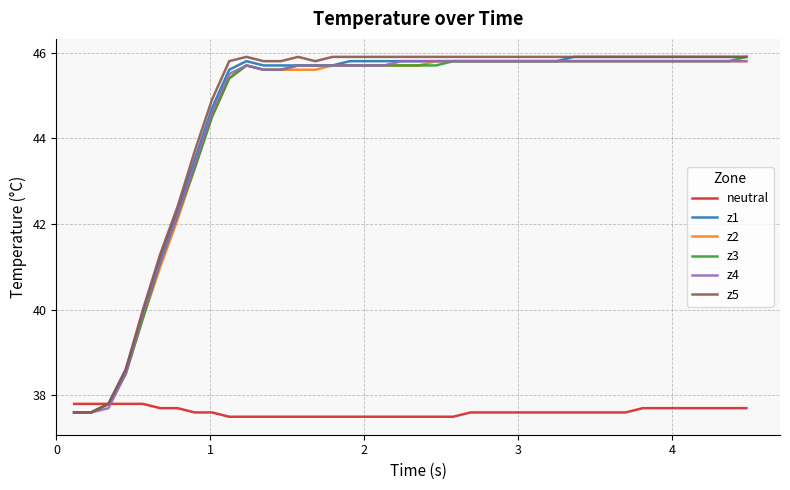

Does the chart have visible grid lines?

Yes